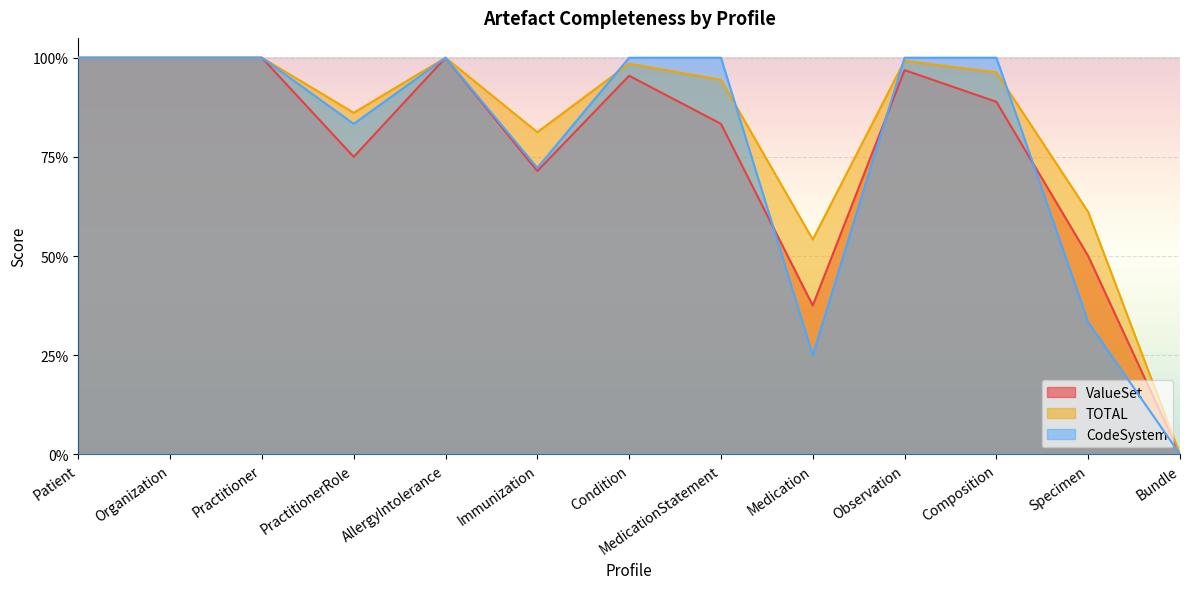

Reading left to right, transcribe all the data shown in this chart.

ValueSet: 1.0	1.0	1.0	0.8	1.0	0.7	1.0	0.8	0.4	1.0	0.9	0.5	0.0
TOTAL: 1.0	1.0	1.0	0.9	1.0	0.8	1.0	0.9	0.5	1.0	1.0	0.6	0.0
CodeSystem: 1.0	1.0	1.0	0.8	1.0	0.7	1.0	1.0	0.2	1.0	1.0	0.3	0.0